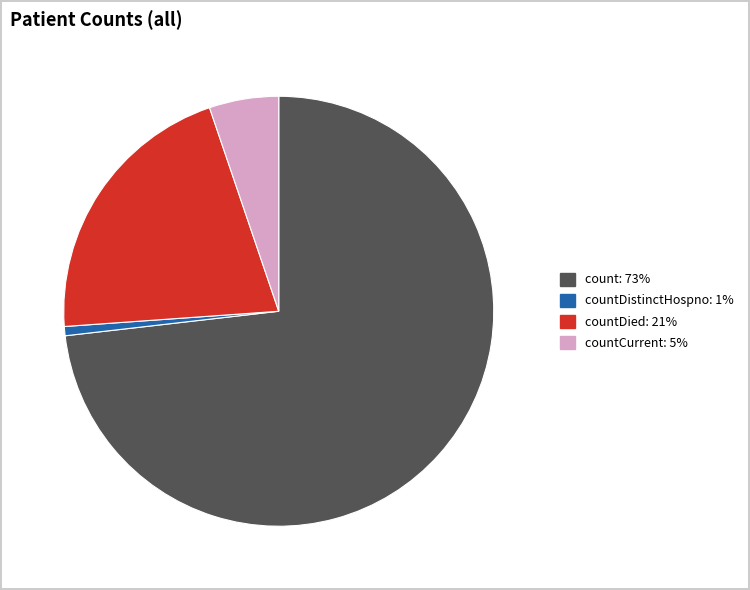

Is there any slice that represents more than half of the pie?

Yes